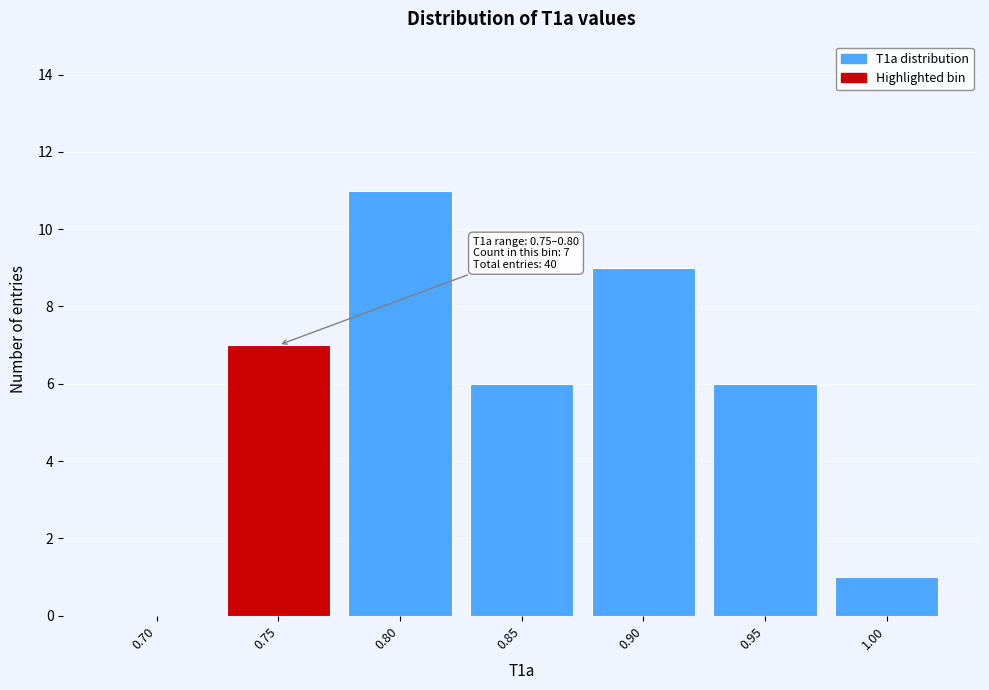

Reading right to left, transcribe all the data shown in this chart.

1.00=1	0.95=6	0.90=9	0.85=6	0.80=11	0.75=7	0.70=0